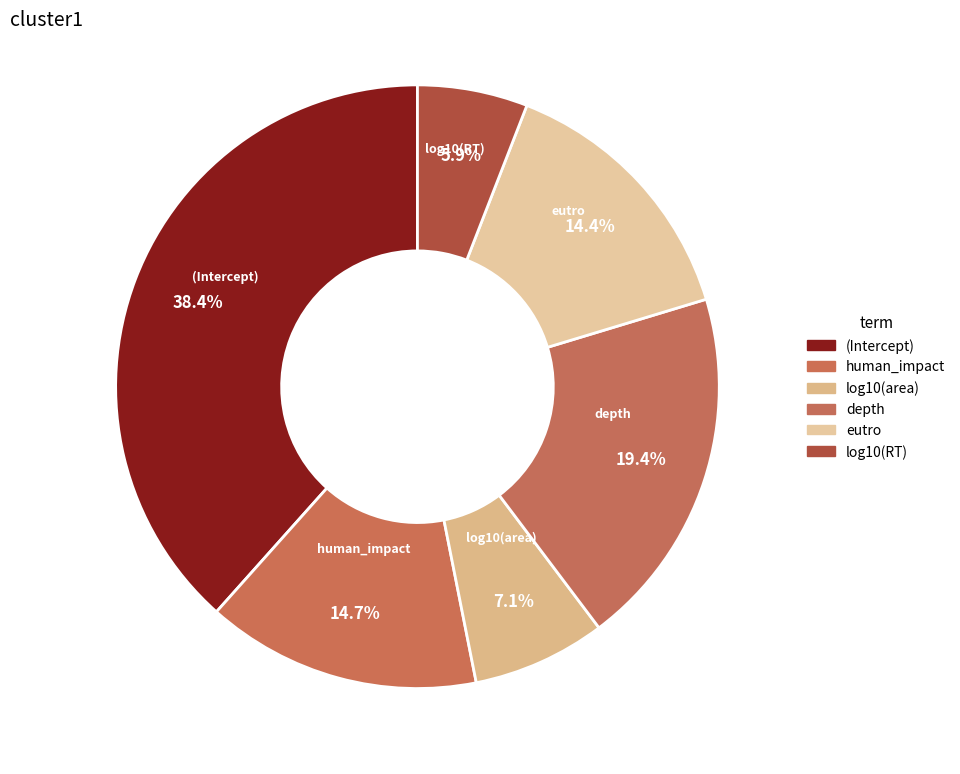

Which category has the smallest portion of the pie?

log10(RT)